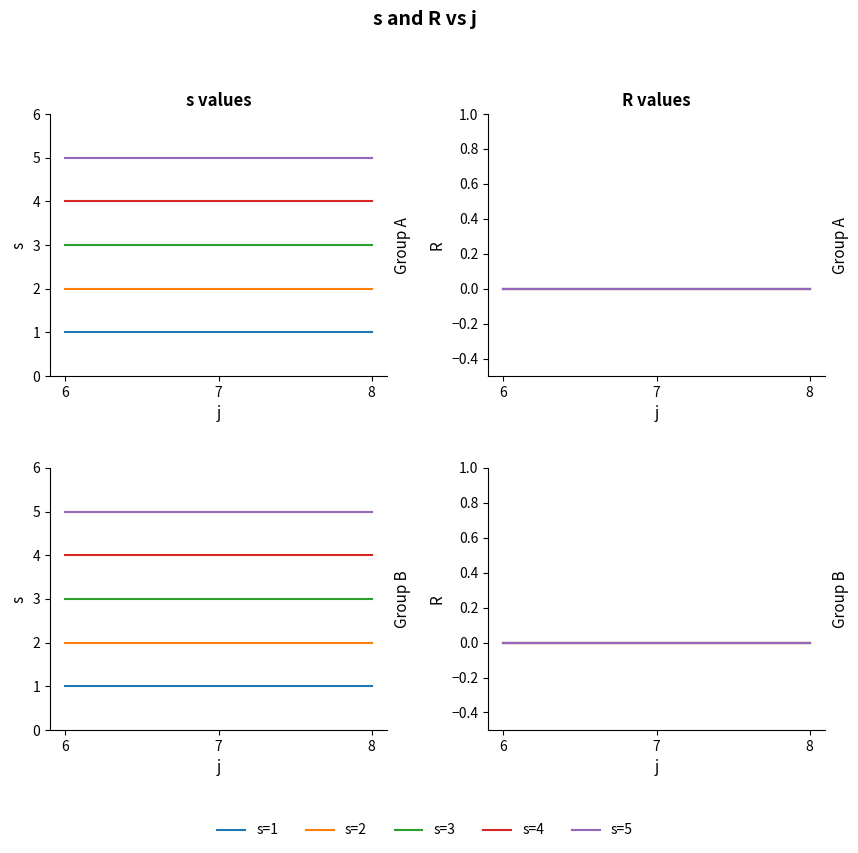

True or false: s has a value of 7 at 9.

False